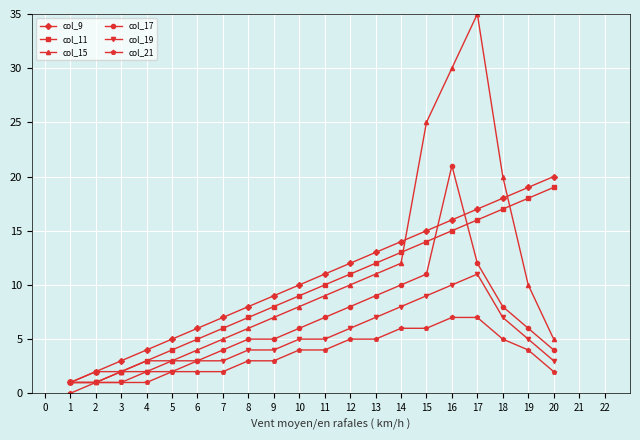

What is the value of the col_15 point at the 19th from the left?

10